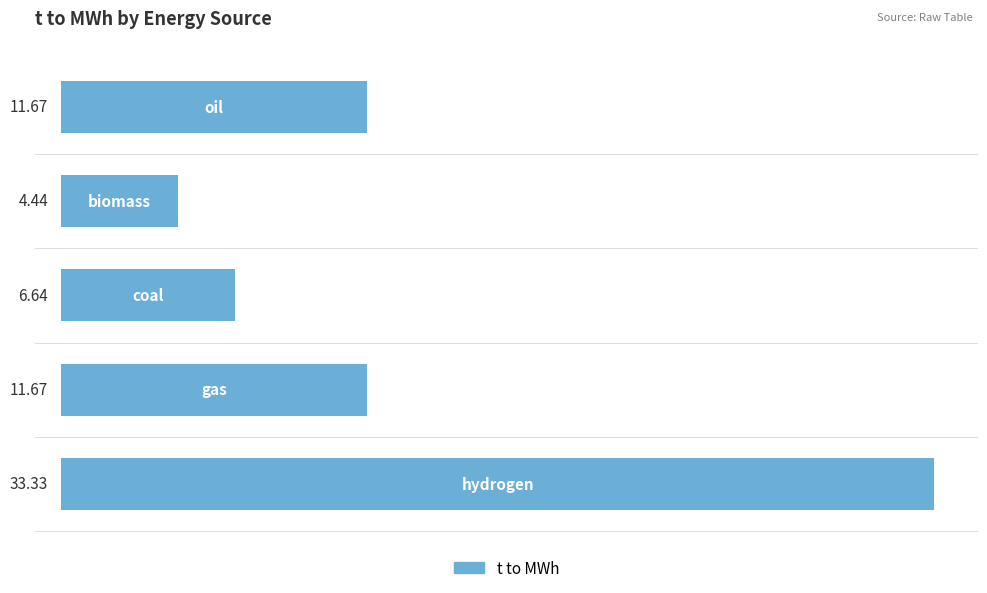

What is the difference between the maximum and second lowest values?

26.7